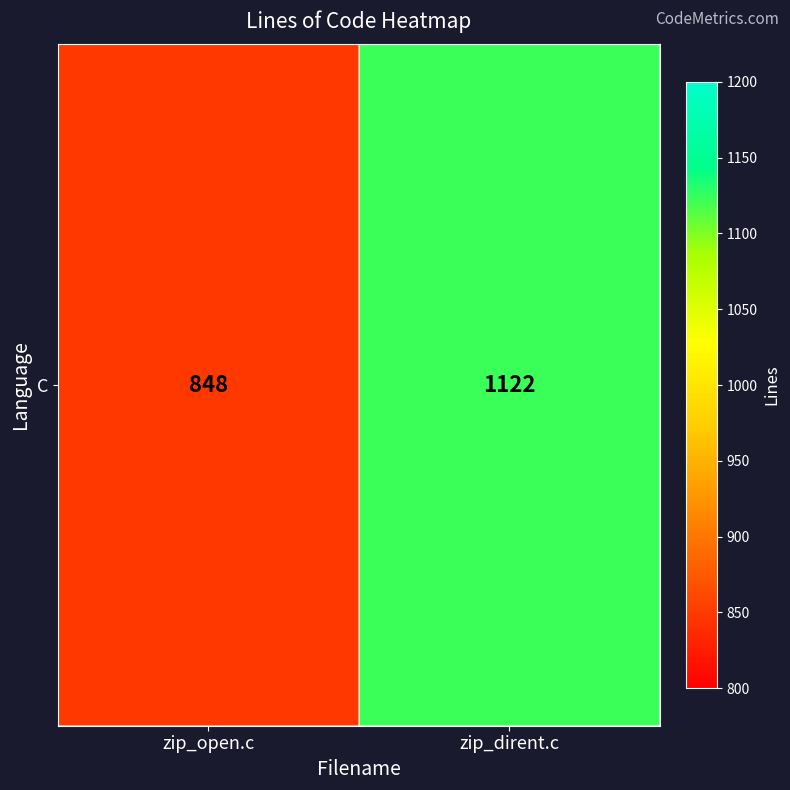

What is the sum of all values?

1970